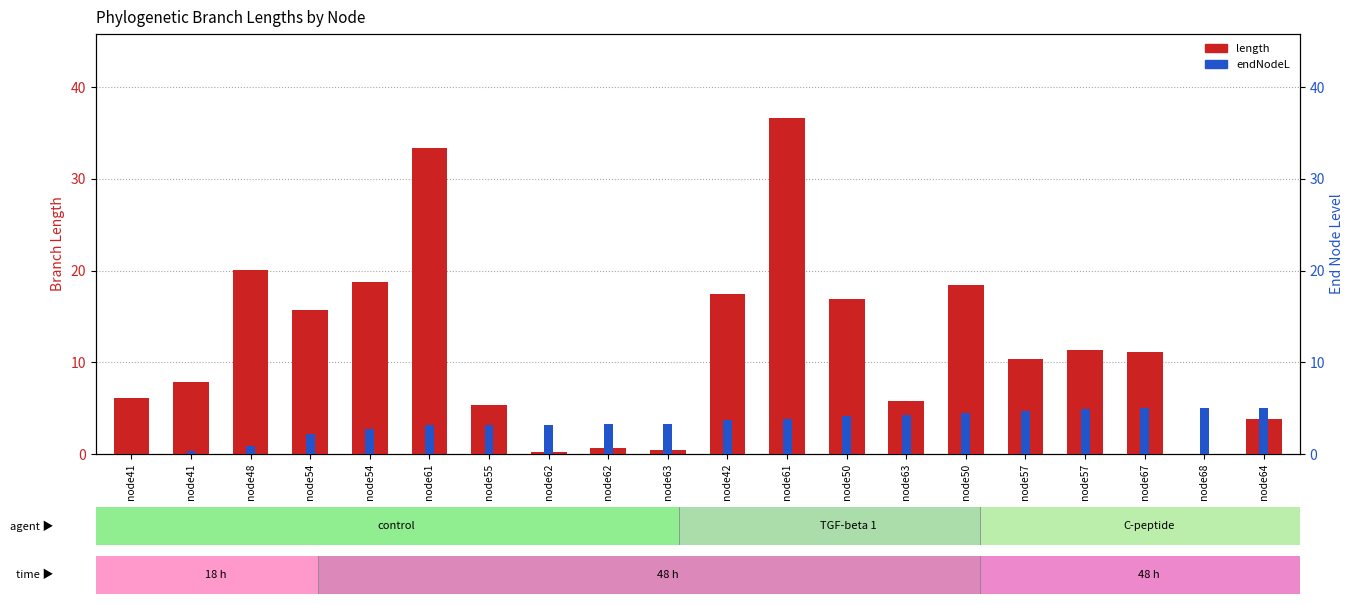

Reading left to right, extract all data points from this chart.

length: node41=6.2	node41=7.9	node48=20.1	node54=15.7	node54=18.8	node61=33.4	node55=5.3	node62=0.2	node62=0.6	node63=0.4	node42=17.4	node61=36.6	node50=16.9	node63=5.7	node50=18.5	node57=10.4	node57=11.3	node67=11.1	node68=0.0	node64=3.8
endNodeL: node41=0.0	node41=0.3	node48=0.9	node54=2.1	node54=2.7	node61=3.1	node55=3.2	node62=3.2	node62=3.3	node63=3.3	node42=3.7	node61=3.8	node50=4.1	node63=4.3	node50=4.4	node57=4.7	node57=4.9	node67=5.0	node68=5.0	node64=5.0